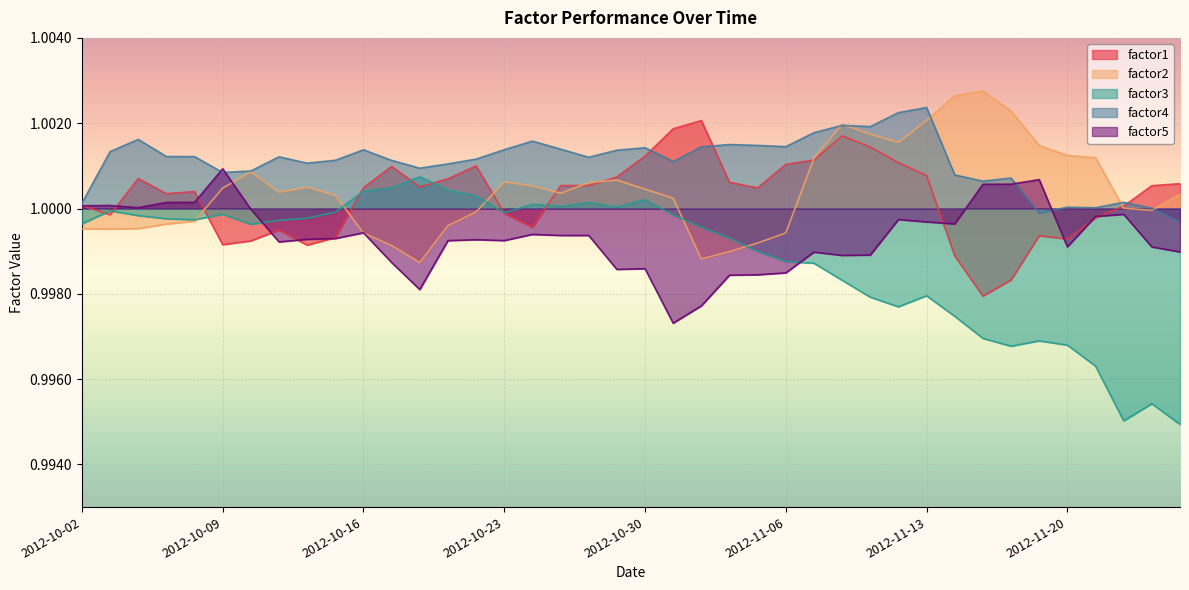

What is the average value of the factor3 series?

1.0